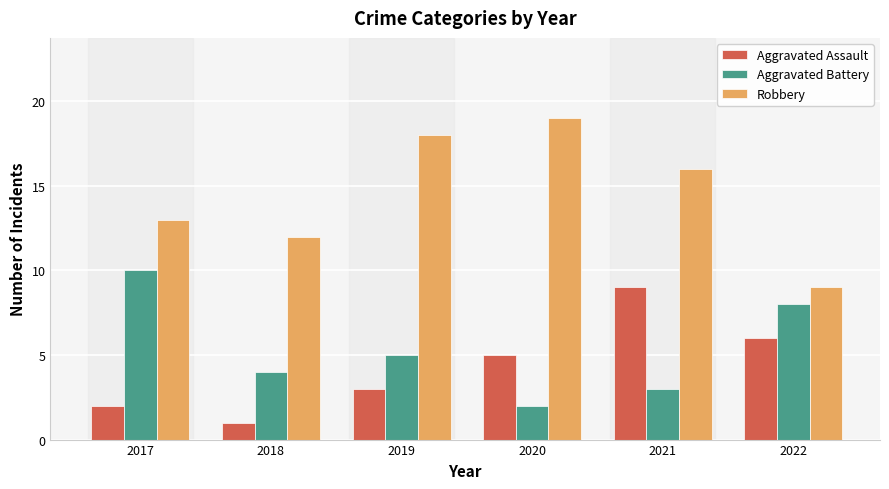

Rank the categories by Robbery value from lowest to highest.

2022, 2018, 2017, 2021, 2019, 2020